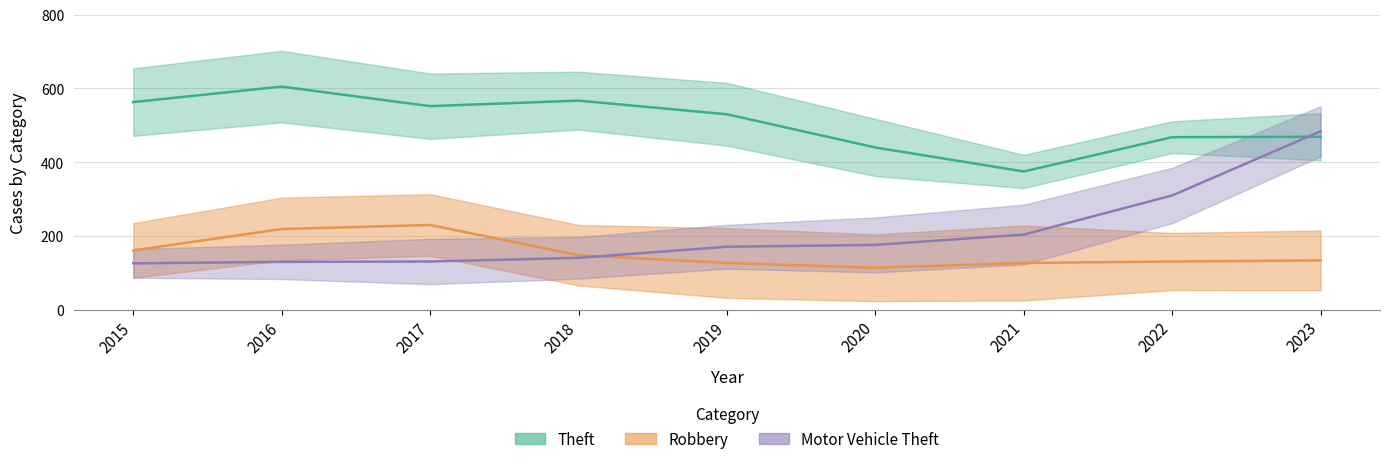

What is the difference between the maximum and minimum values in the Theft series?

230